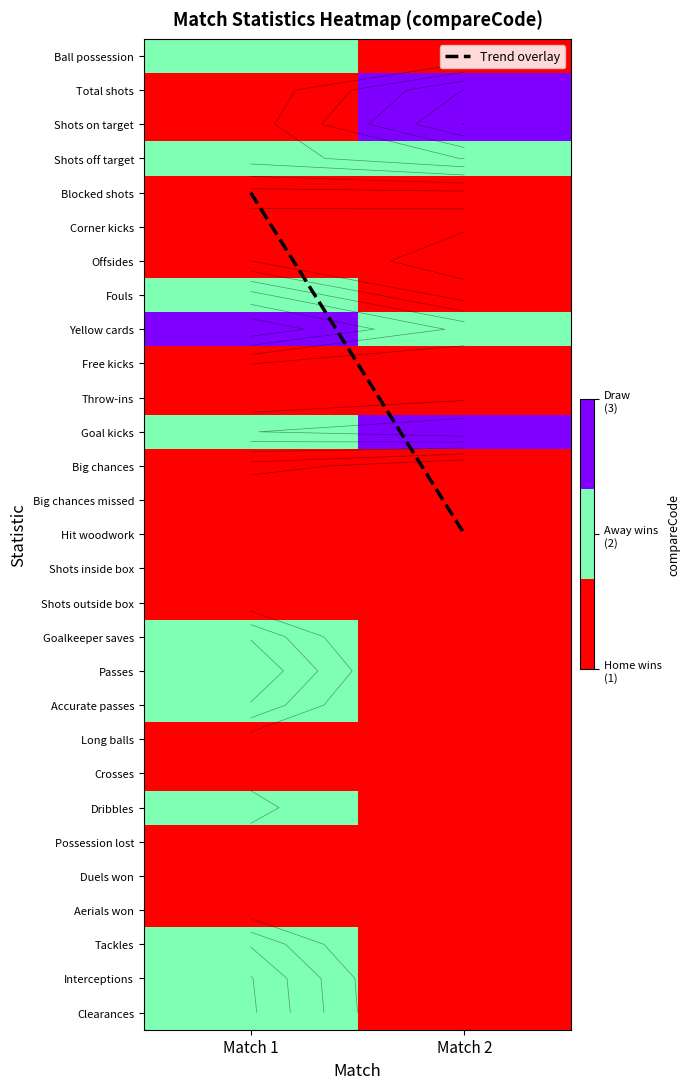

At which label does Throw-ins reach its minimum?

Match 1